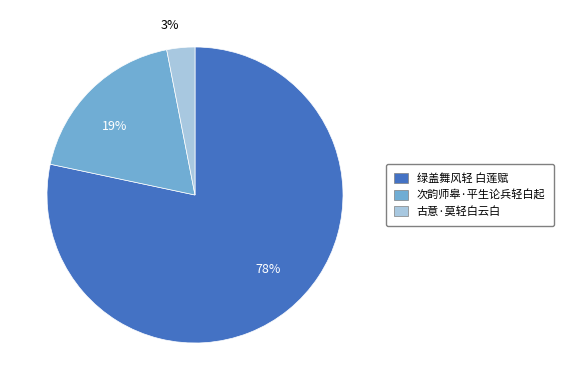

Approximately how many times larger is the value at 次韵师皋·平生论兵轻白起 compared to 绿盖舞风轻 白莲赋?

0.2